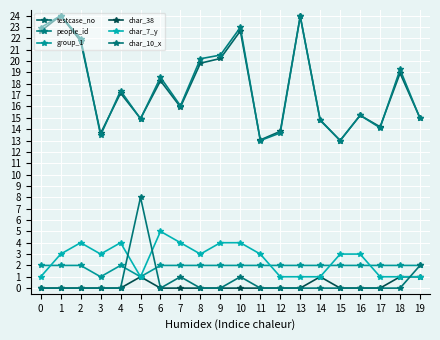

At which category is the sum across all series the highest?

1